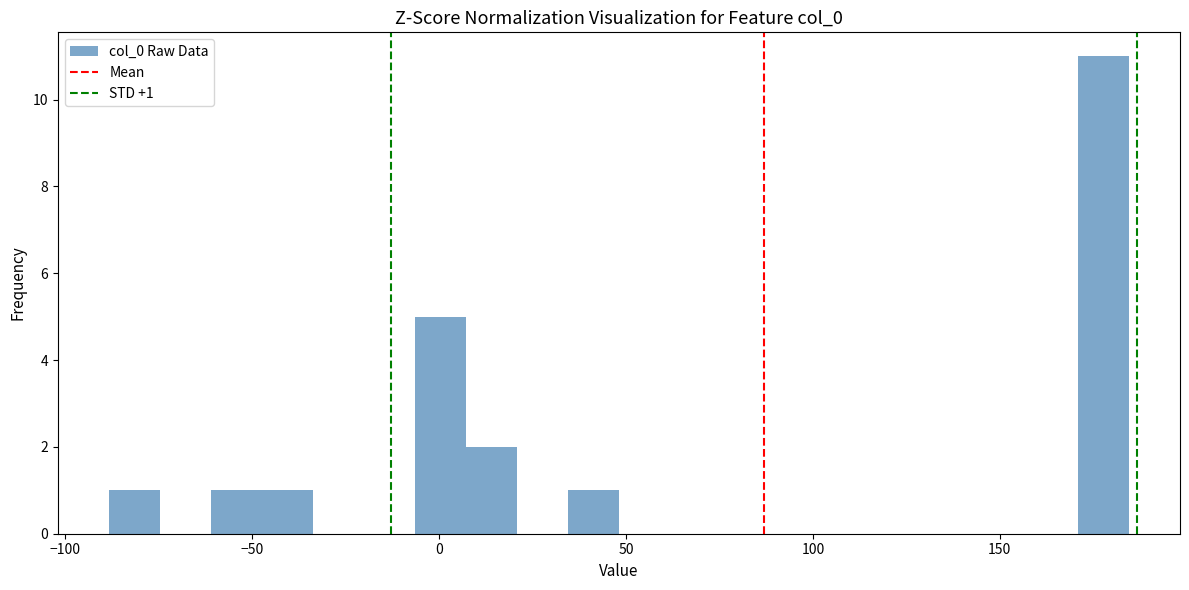

Around what value on the x-axis is the tallest bar? Give the approximate position of its centre, as read against the axis.

180